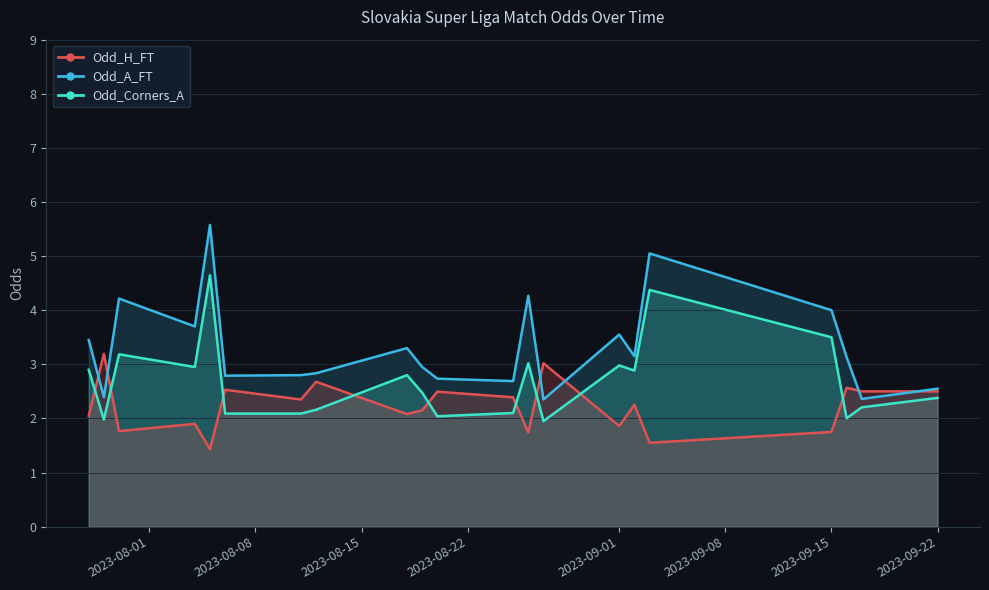

How many lines are shown in the chart?

3